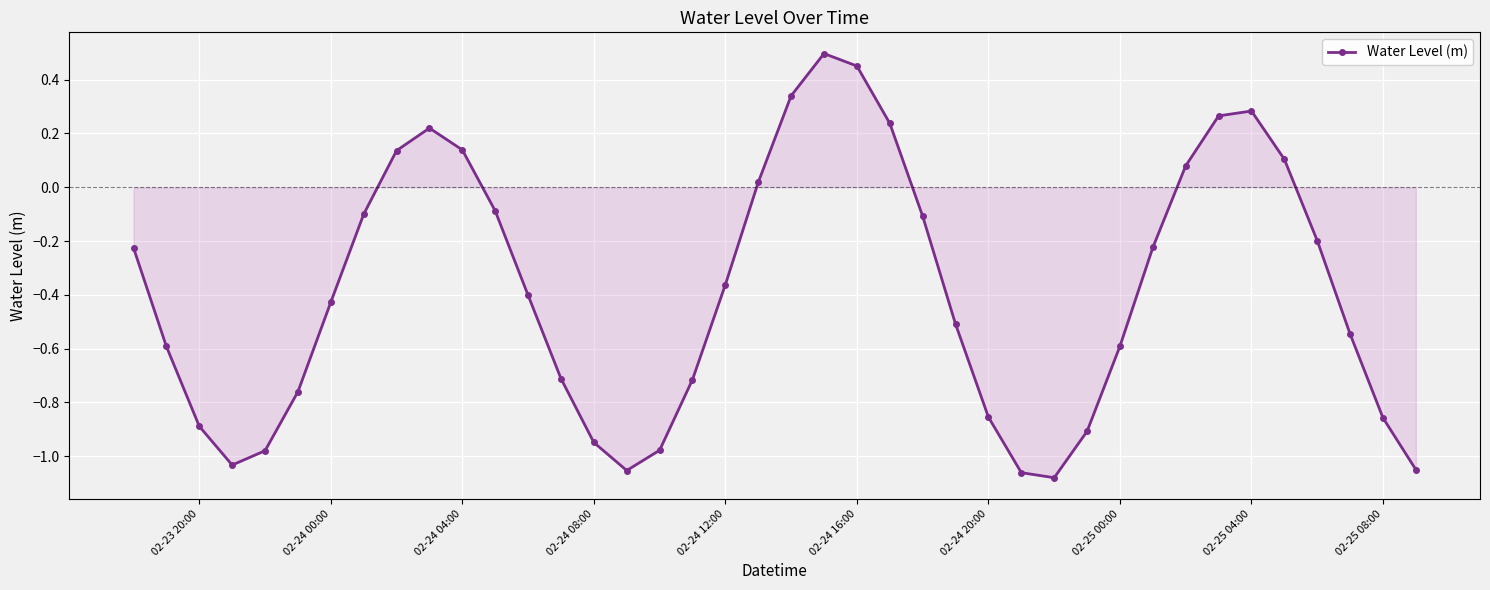

How many points are higher than both their immediate neighbors (excluding endpoints)?

3